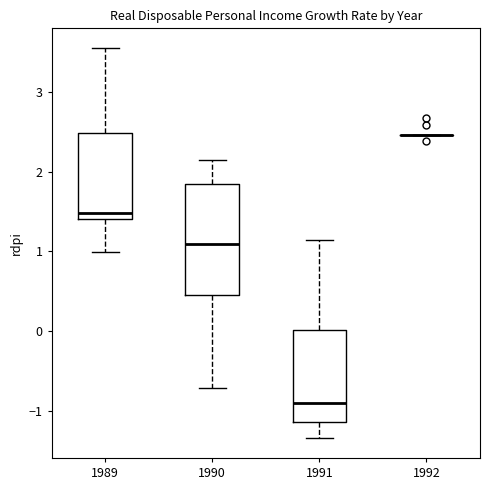

Where is the lower edge of the box at x = 1991 on the y-axis? The values are not printed on the chart, so give them approximately, as read against the axis.

-1.1